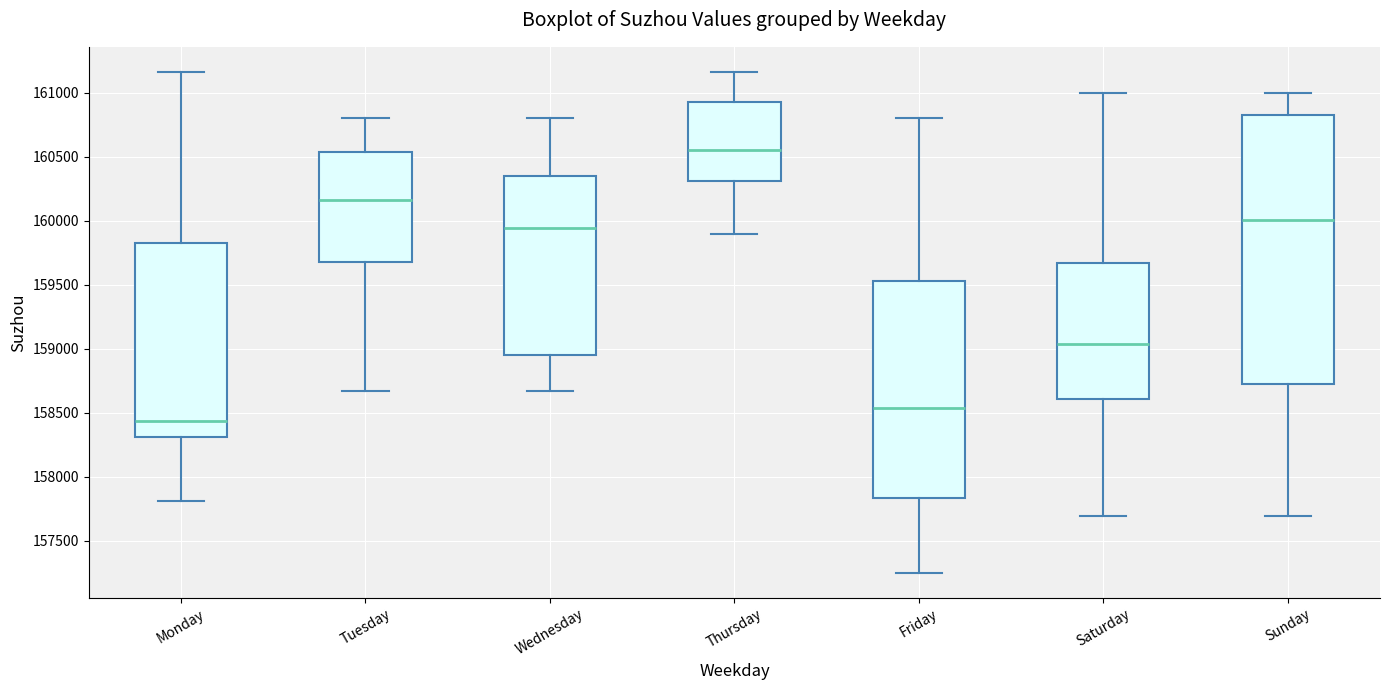

Comparing the boxes themselves (not the whiskers), which one is the tallest?

Sunday